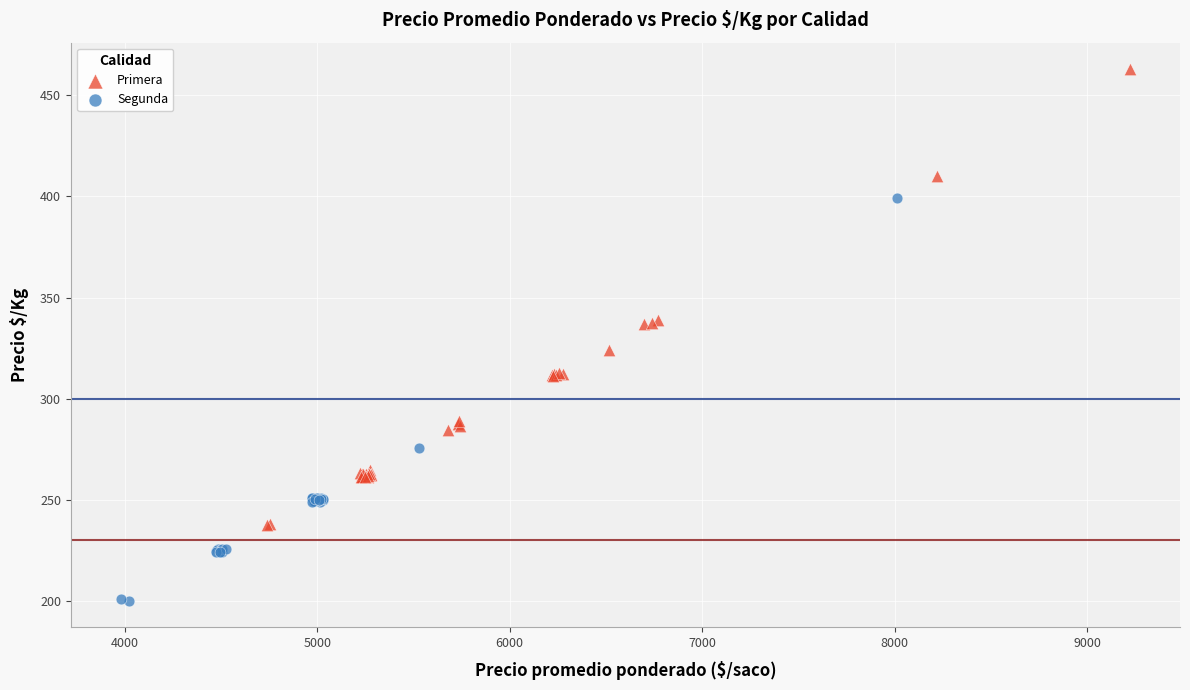

Which series contains the highest Y value?

Primera